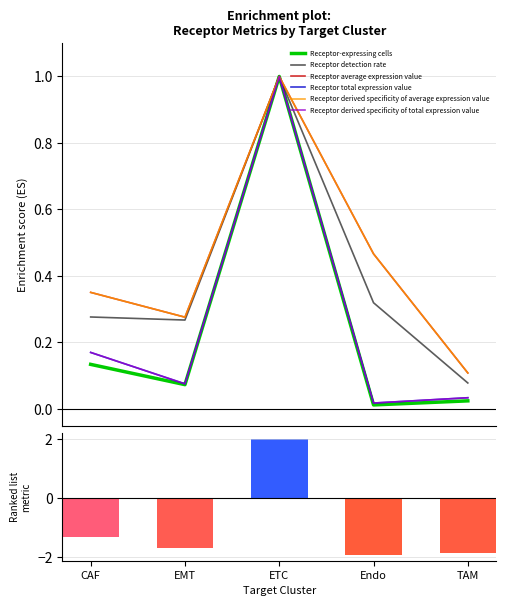

At how many categories does at least one series exceed 0?

5